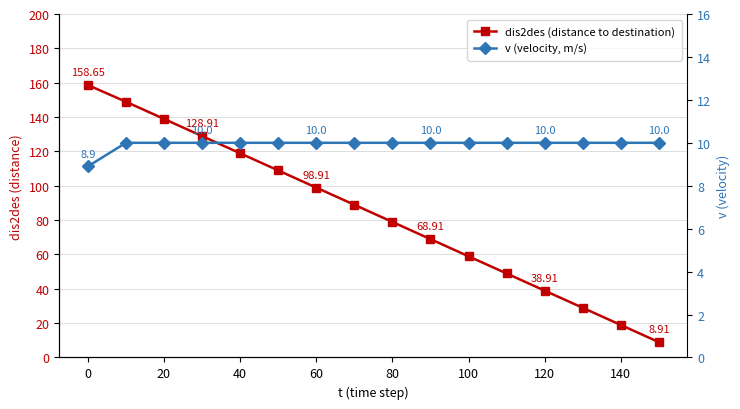

Rank the series by their maximum value, from lowest to highest.

v (velocity, m/s), dis2des (distance to destination)